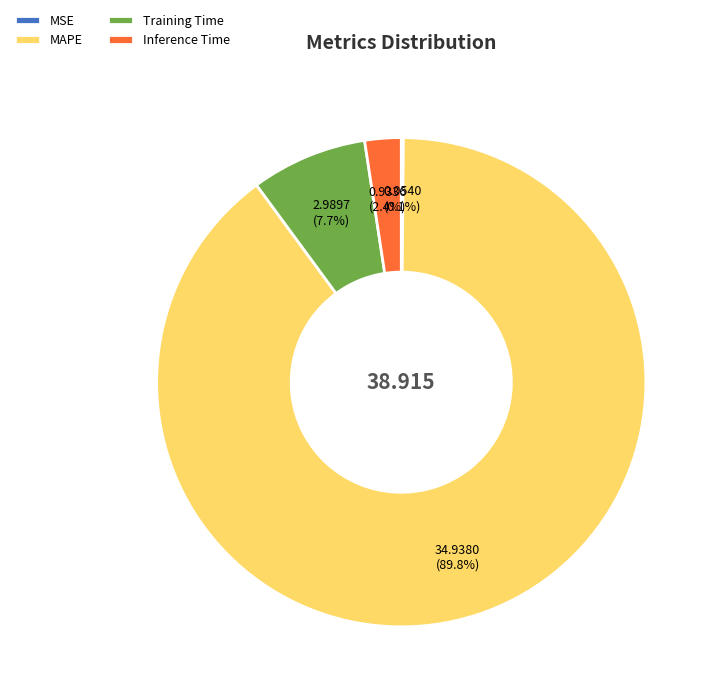

Between Training Time and Inference Time, which is larger?

Training Time